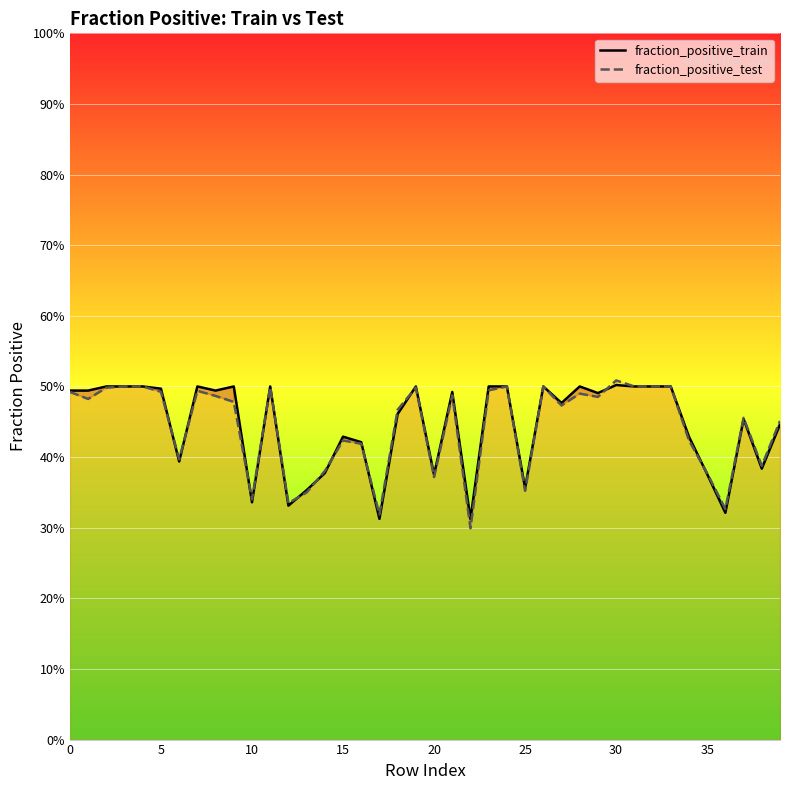

In fraction_positive_test, how many points are lower than both neighbors (excluding endpoints)?

12